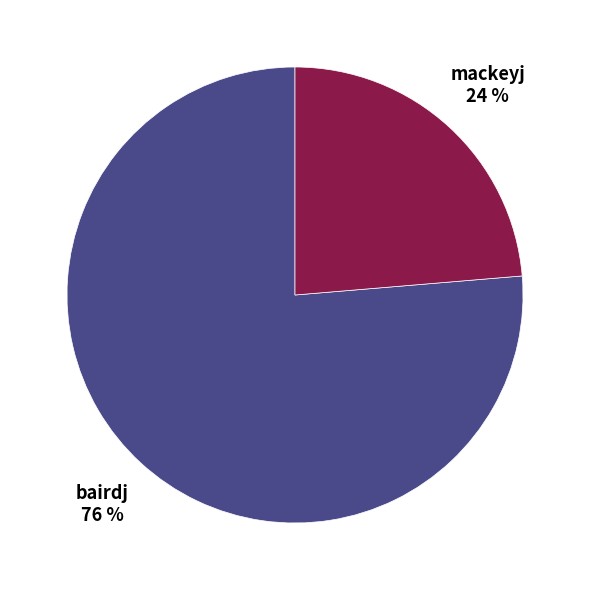

To the nearest percent, what is the combined percentage of bairdj and mackeyj?

100%